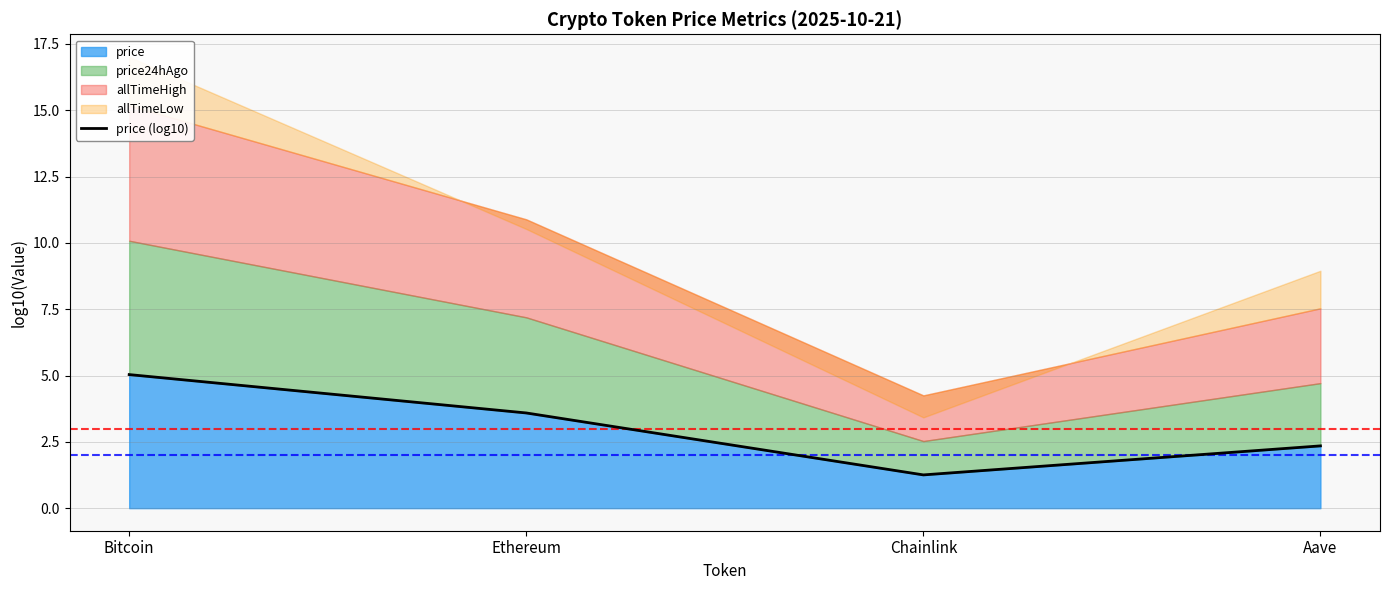

What position from the right is Bitcoin?

4